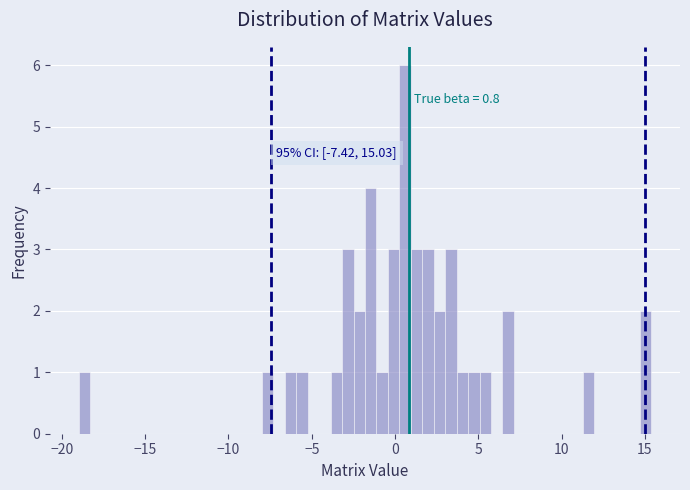

Around what value on the x-axis is the tallest bar? Give the approximate position of its centre, as read against the axis.

0.5